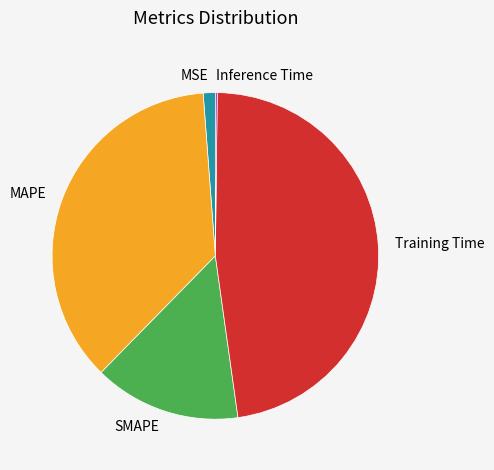

The SMAPE slice represents 9% of the pie. True or false?

False